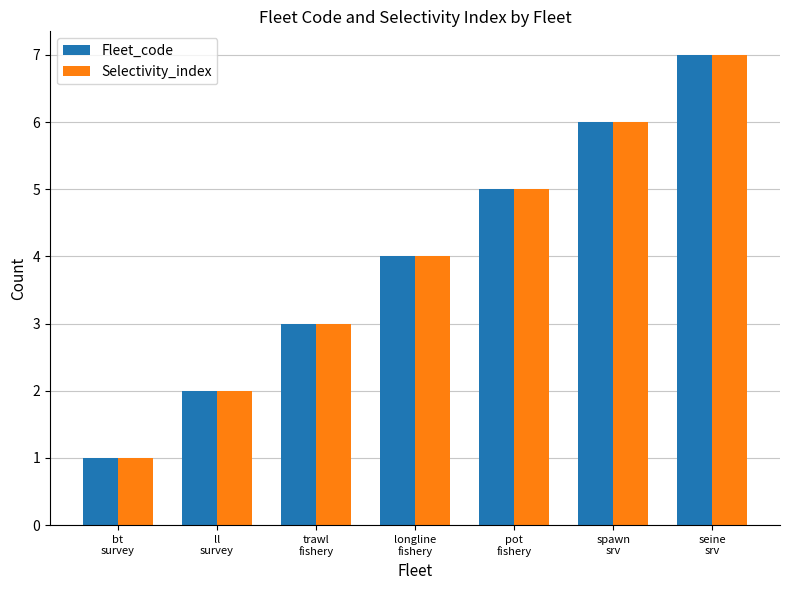

What is the difference between the Selectivity_index values at seine
srv and longline
fishery?

3